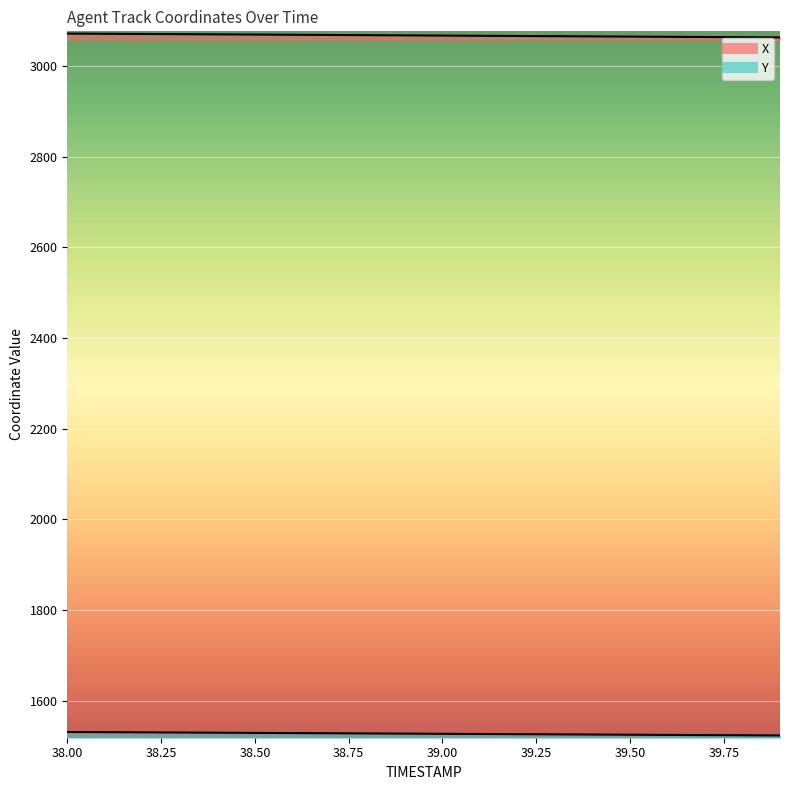

What is the label of the 9th point from the right?

39.1